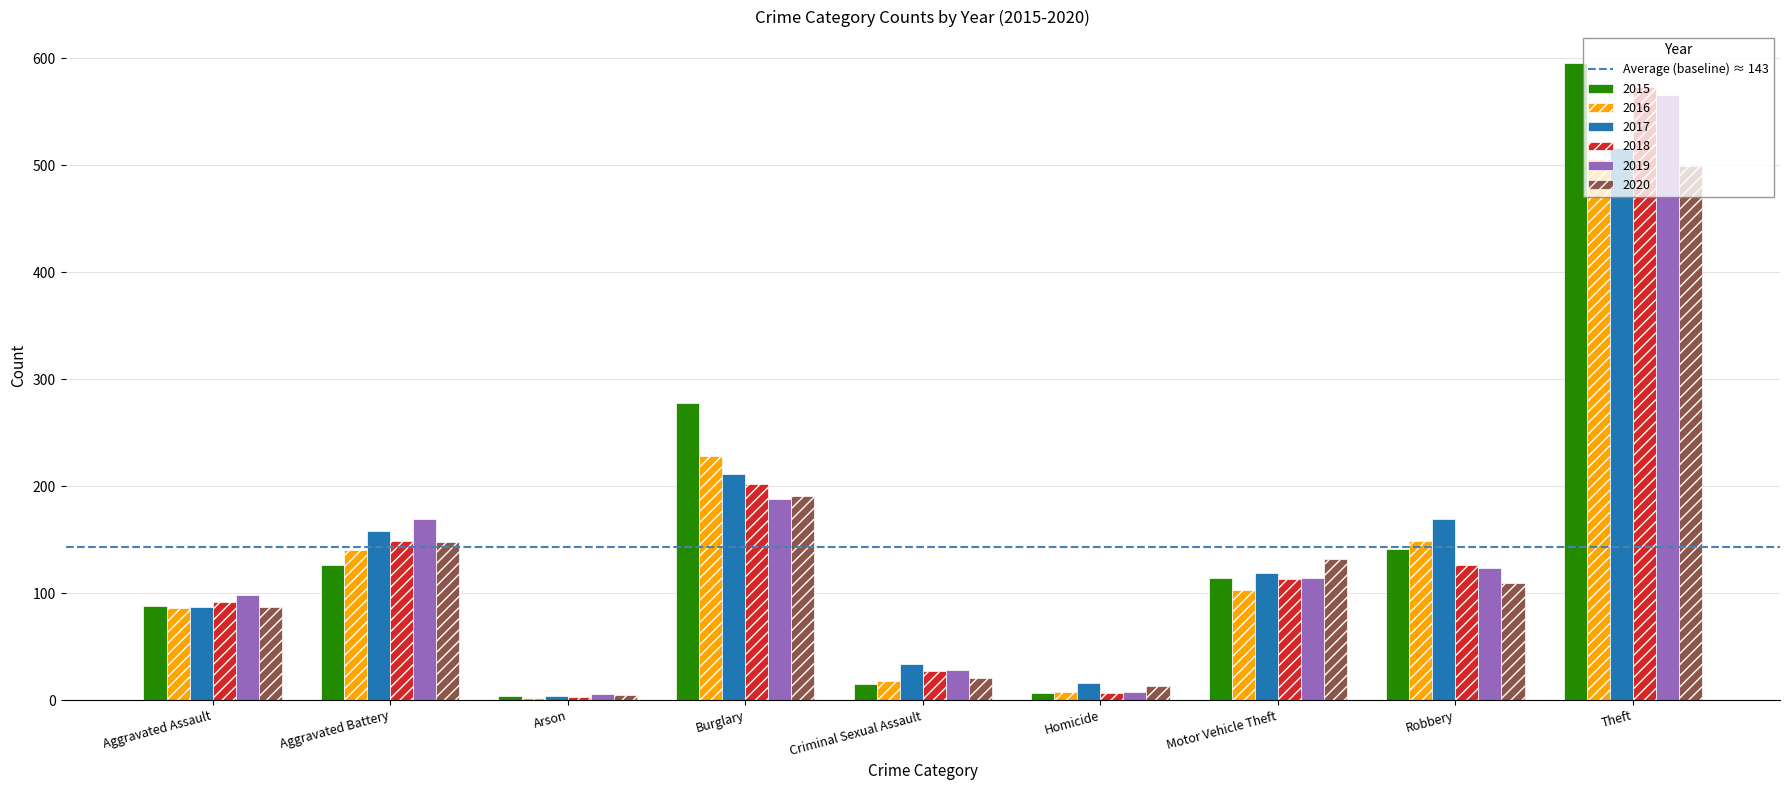

What is the sum of the 2020 values at Homicide and Criminal Sexual Assault?

34